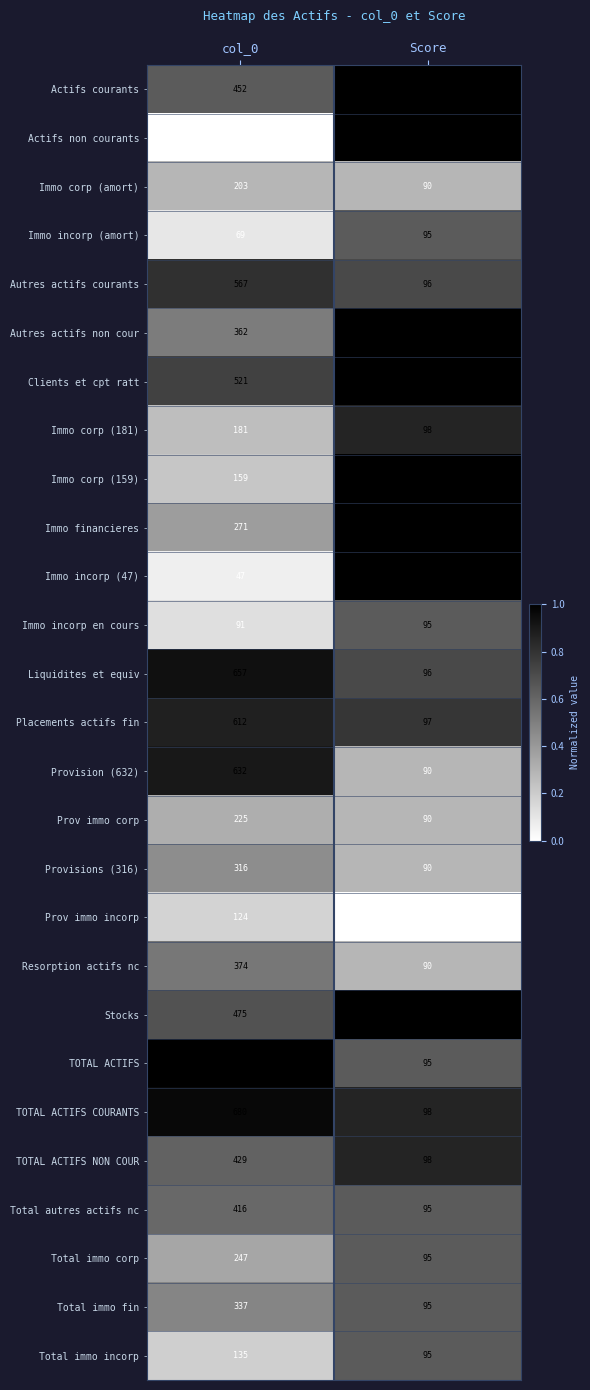

Which series has the largest total across all categories?

TOTAL ACTIFS